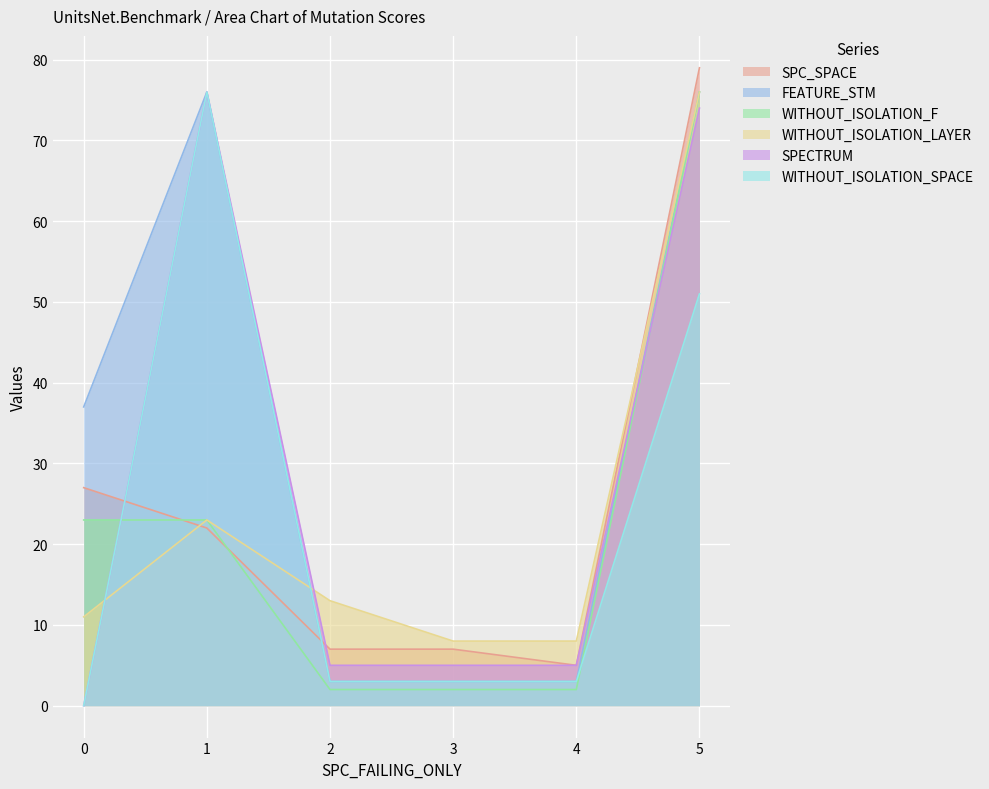

Where is WITHOUT_ISOLATION_SPACE nearest to the value 38?

5